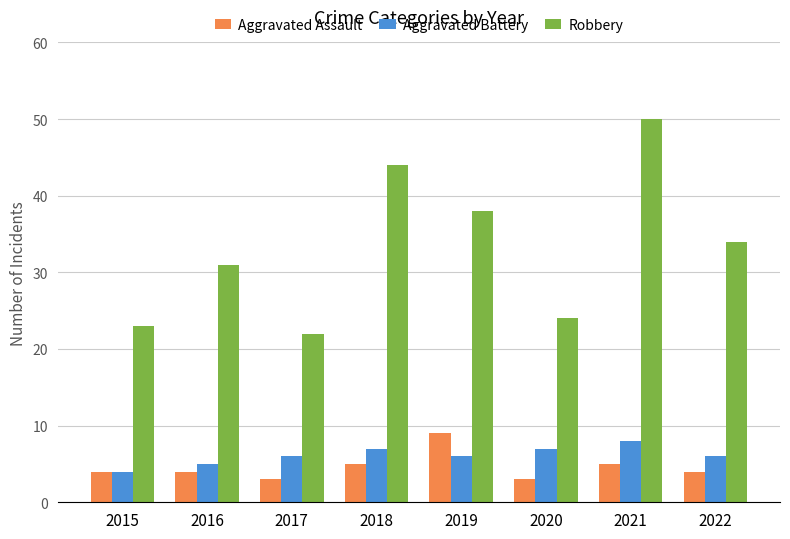

What is the spread (max minus min) of values at 2022?

30